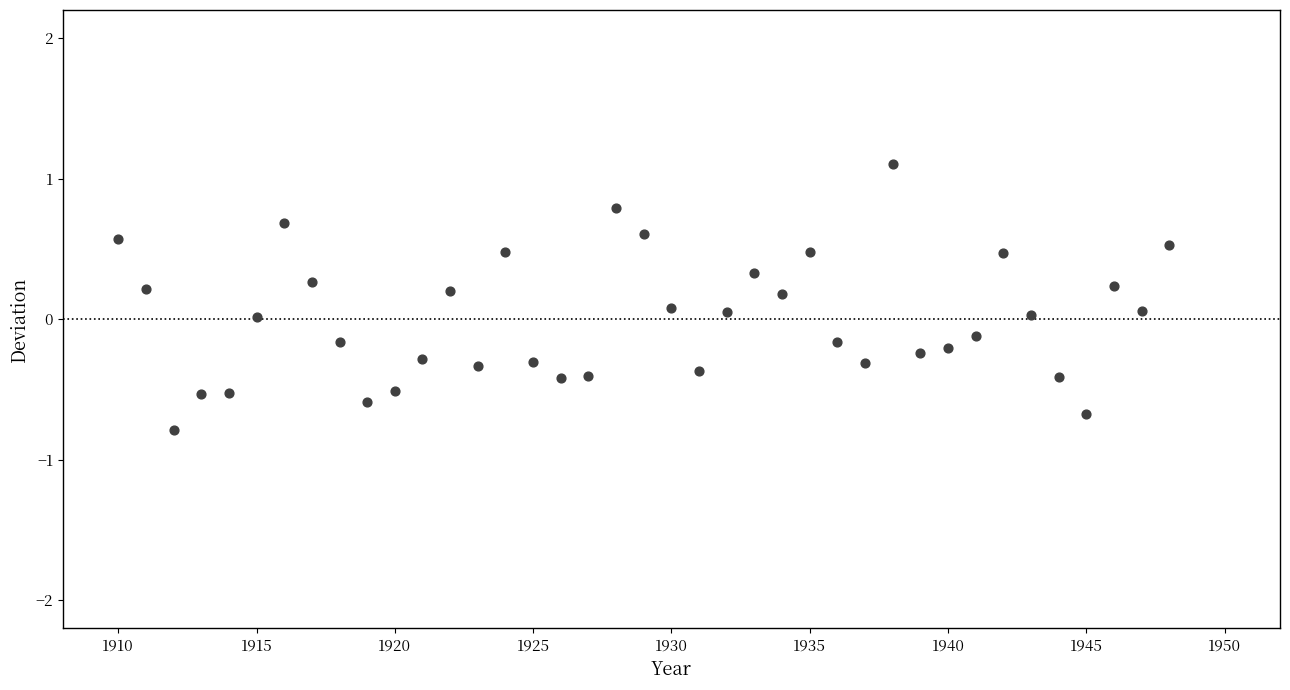

What is the range of X values (max minus min)?

38.0